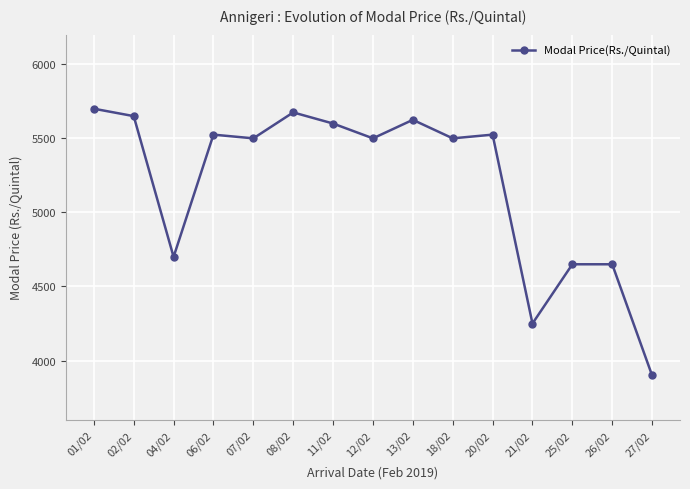

At which category does the data reach its first local valley?

04/02